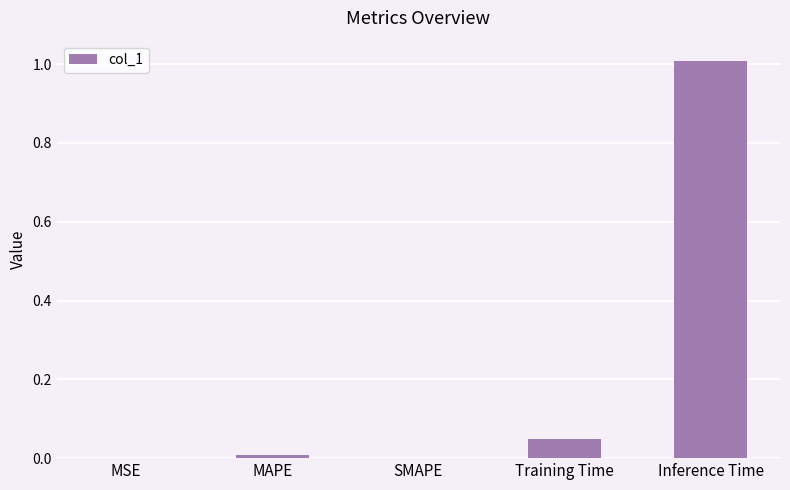

What is the greatest value displayed?

1.0